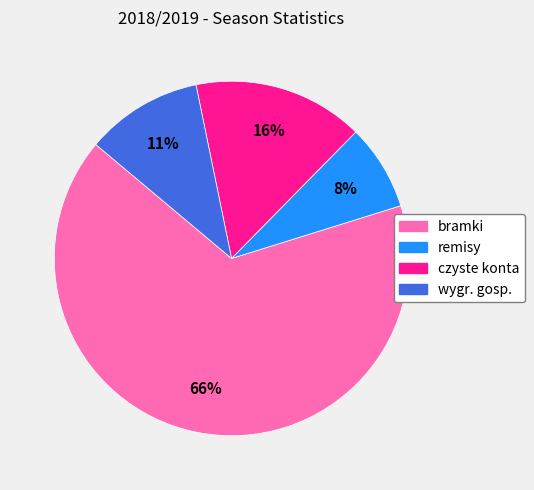

Rank the categories by value from highest to lowest.

bramki, czyste konta, wygr. gosp., remisy